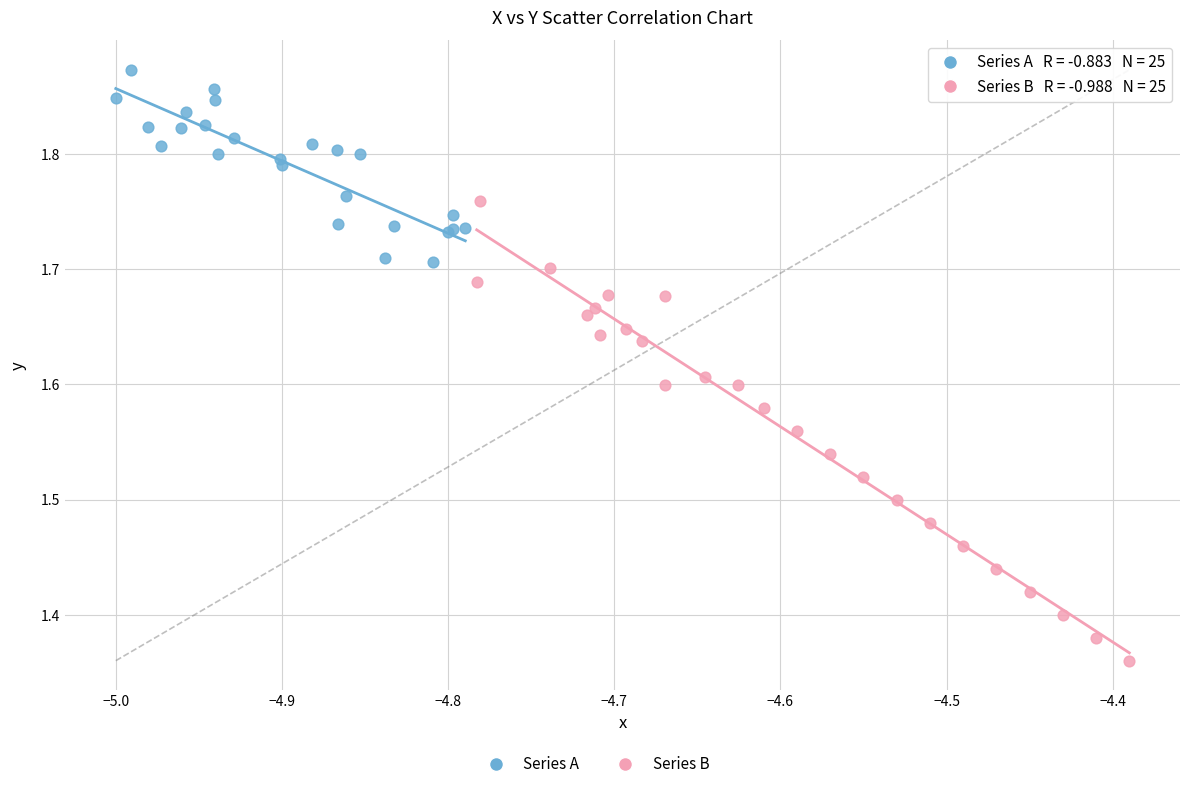

Which series has the largest Y range (max minus min)?

Series B